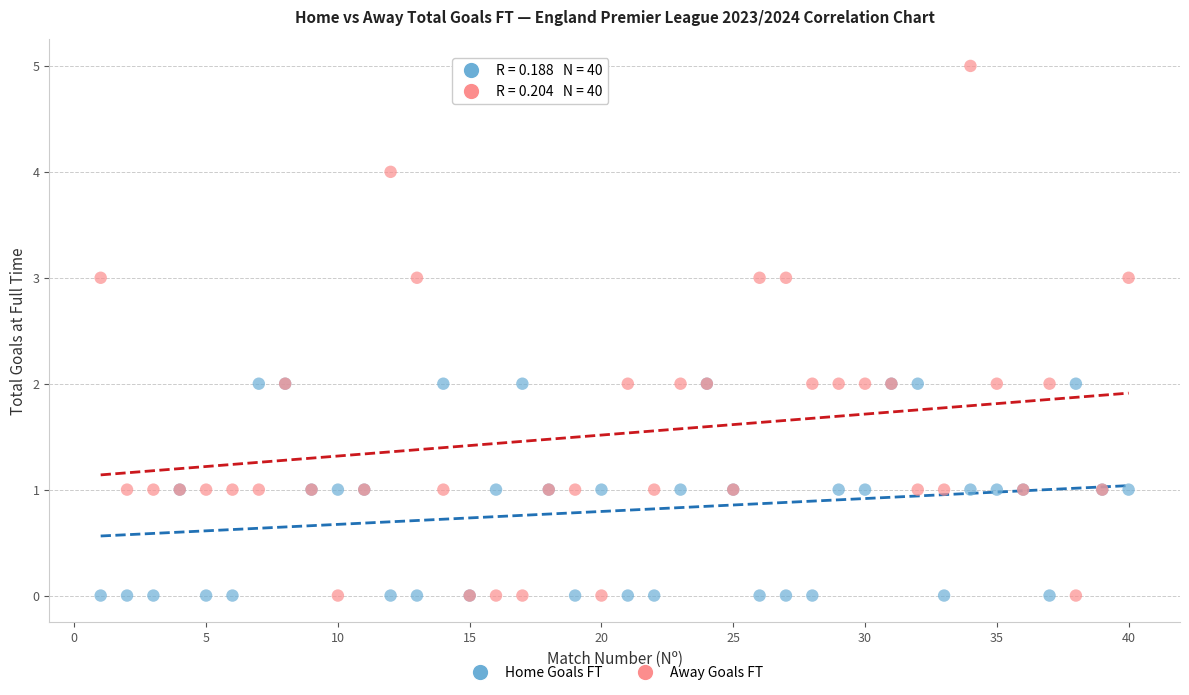

Which series contains the highest Y value?

Away Goals FT